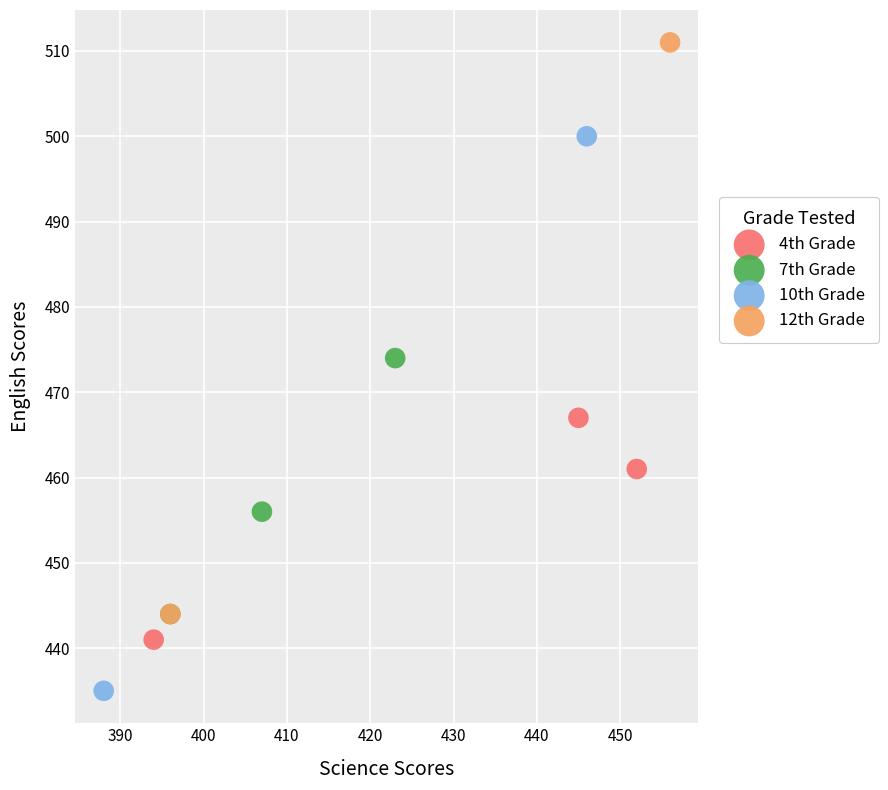

What are all the series names shown in the legend?

4th Grade, 7th Grade, 10th Grade, 12th Grade